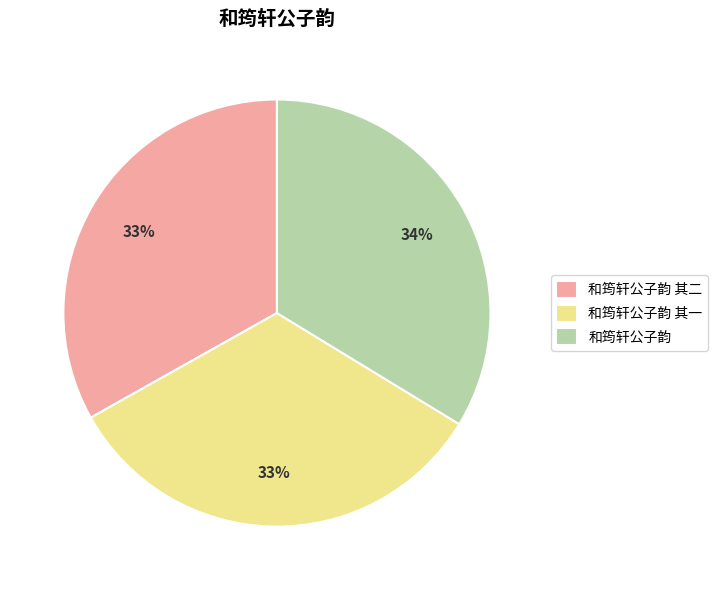

Is 和筠轩公子韵 其二 the majority of the pie?

No